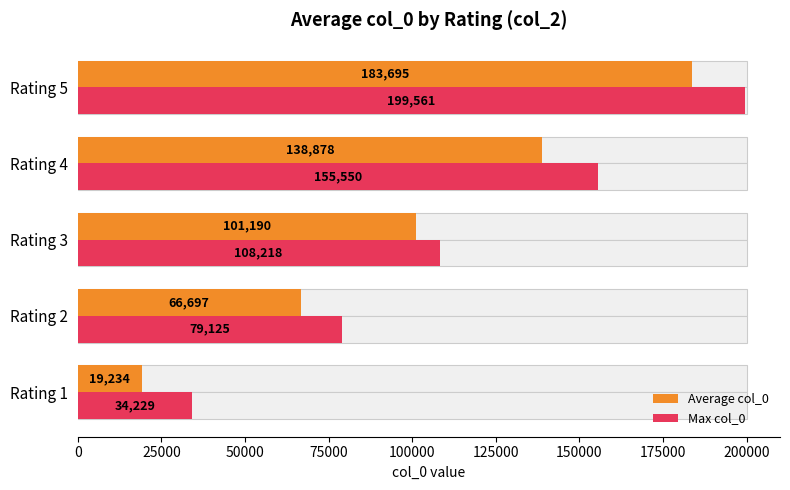

Is the value of Average col_0 at Rating 5 greater than the value of Max col_0 at Rating 4?

Yes